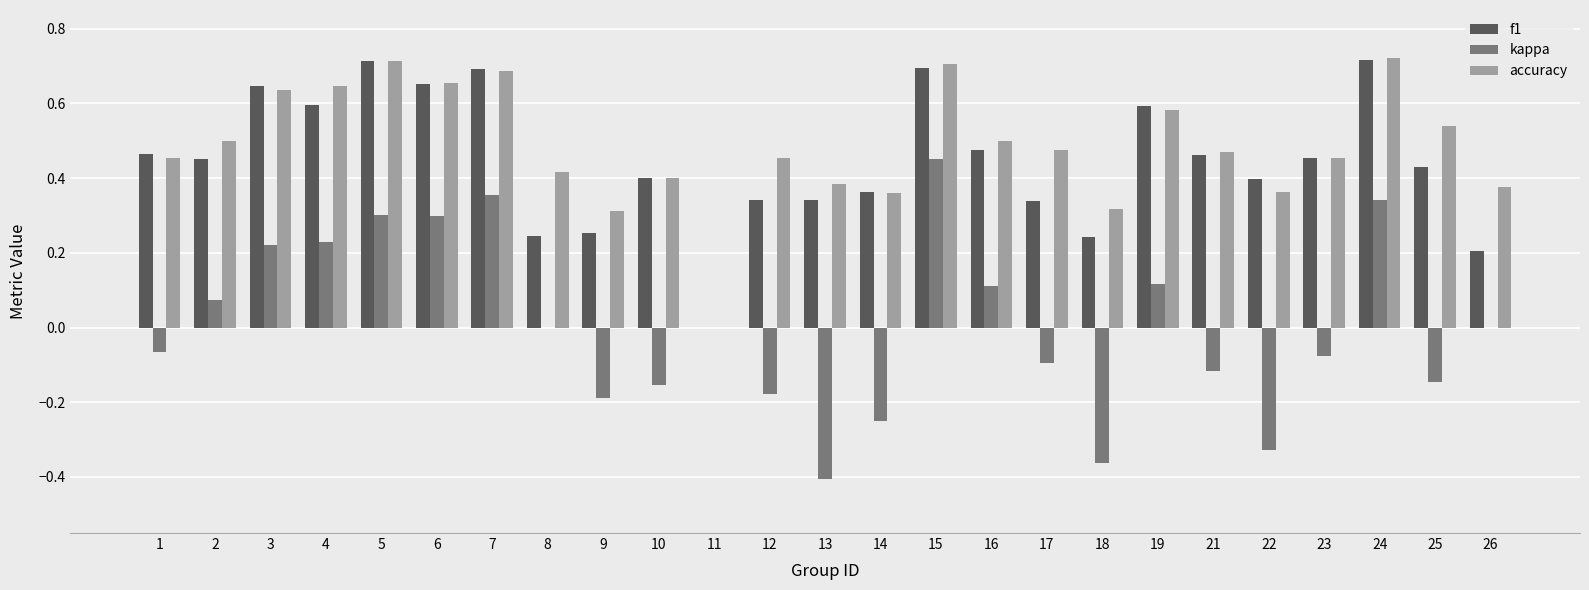

Is the value of accuracy at 26 greater than the value of kappa at 6?

Yes